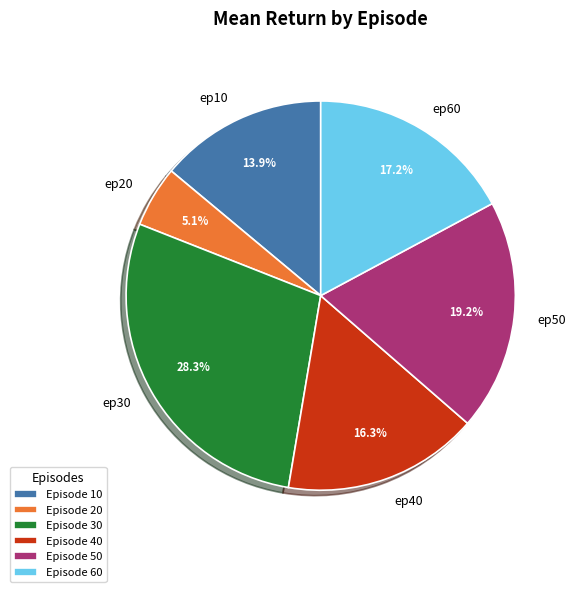

Do Episode 10 and Episode 60 together represent more than half of the pie?

No